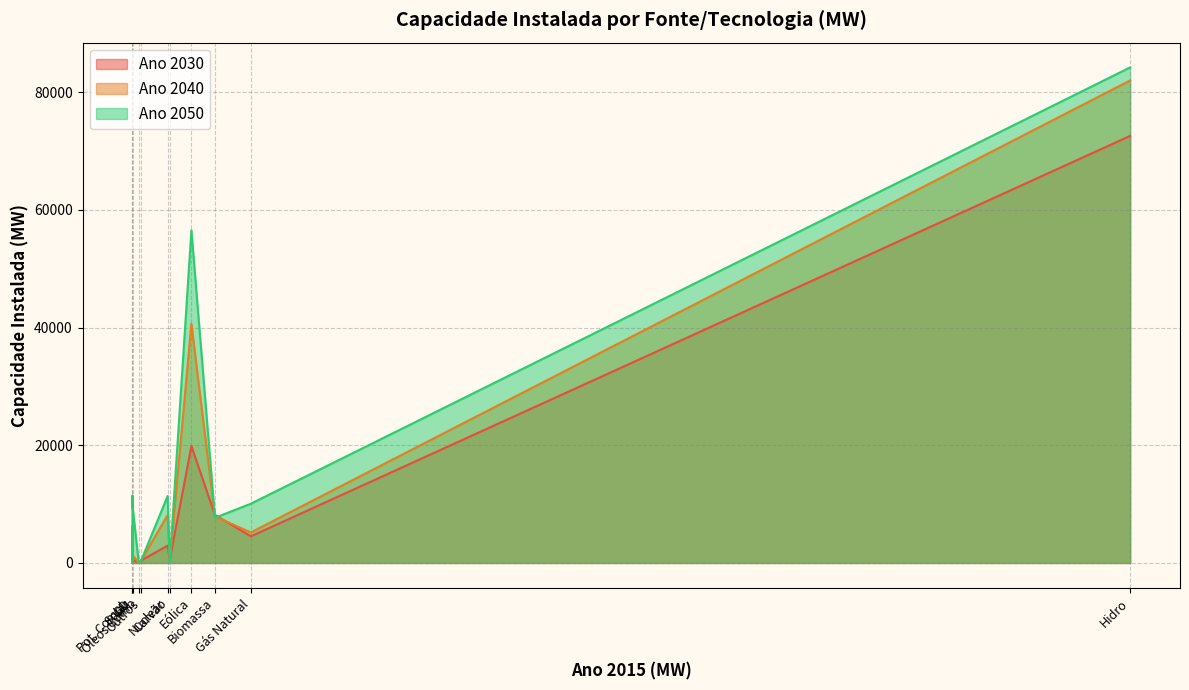

List the series in order of their overall mean, lowest first.

Ano 2030, Ano 2040, Ano 2050